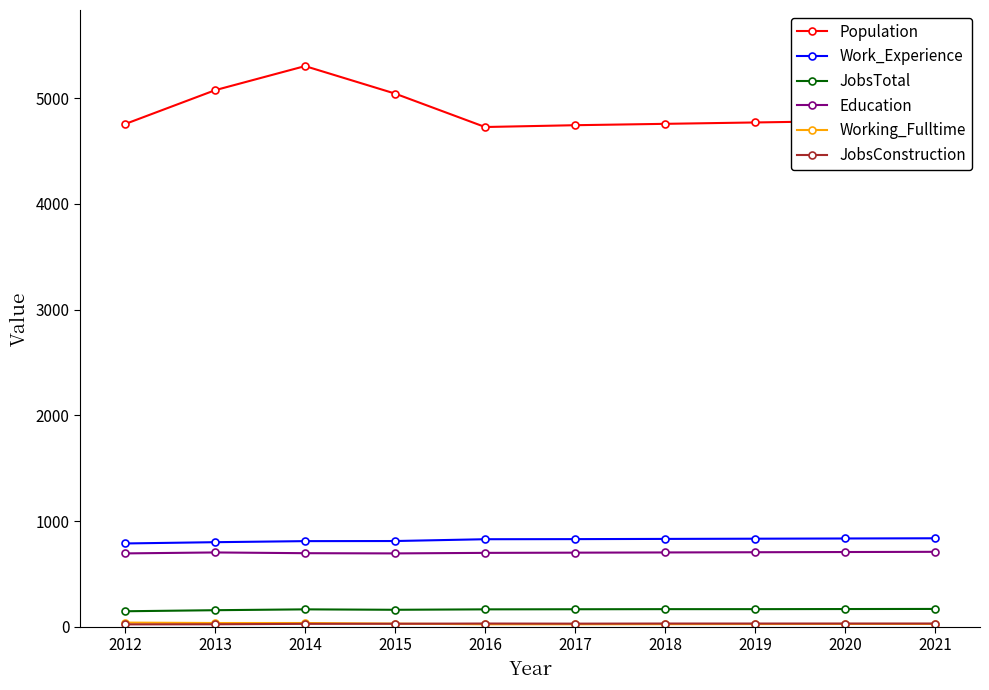

Is this an area chart (filled region under the line)?

No